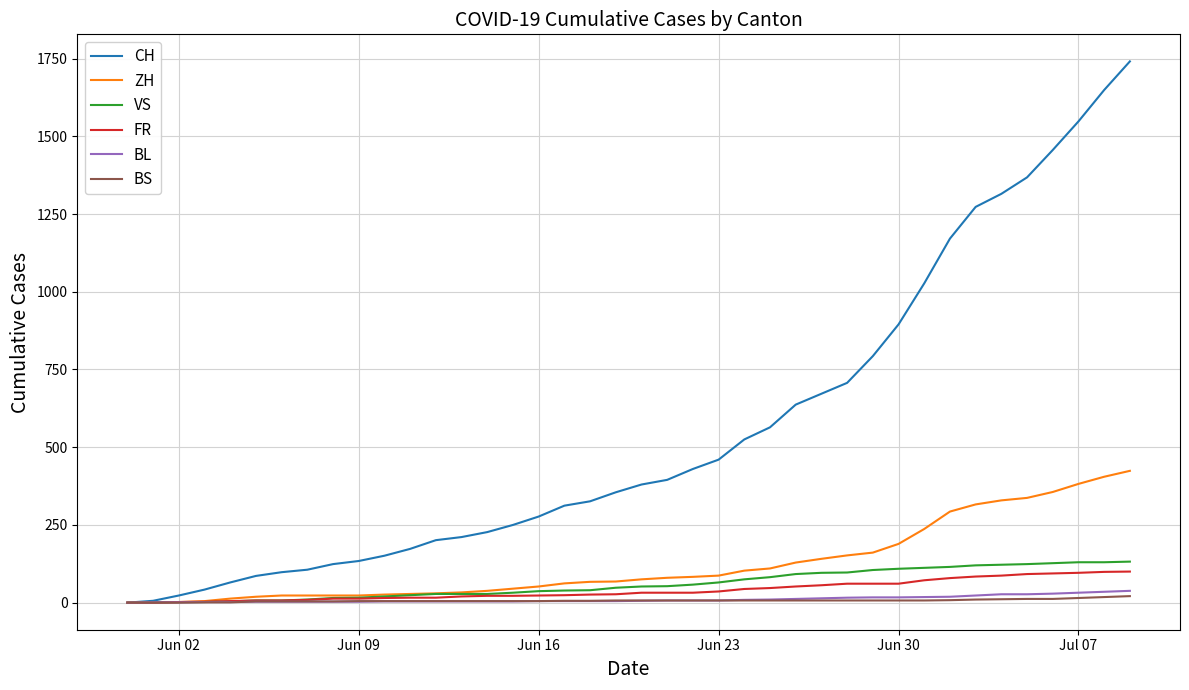

Which series has the widest spread of values?

CH